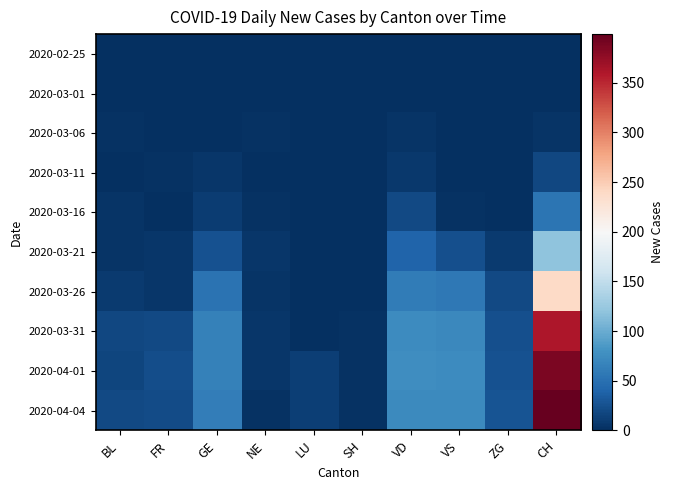

List the series in order of their peak value, lowest first.

2020-02-25, 2020-03-01, 2020-03-06, 2020-03-11, 2020-03-16, 2020-03-21, 2020-03-26, 2020-03-31, 2020-04-01, 2020-04-04